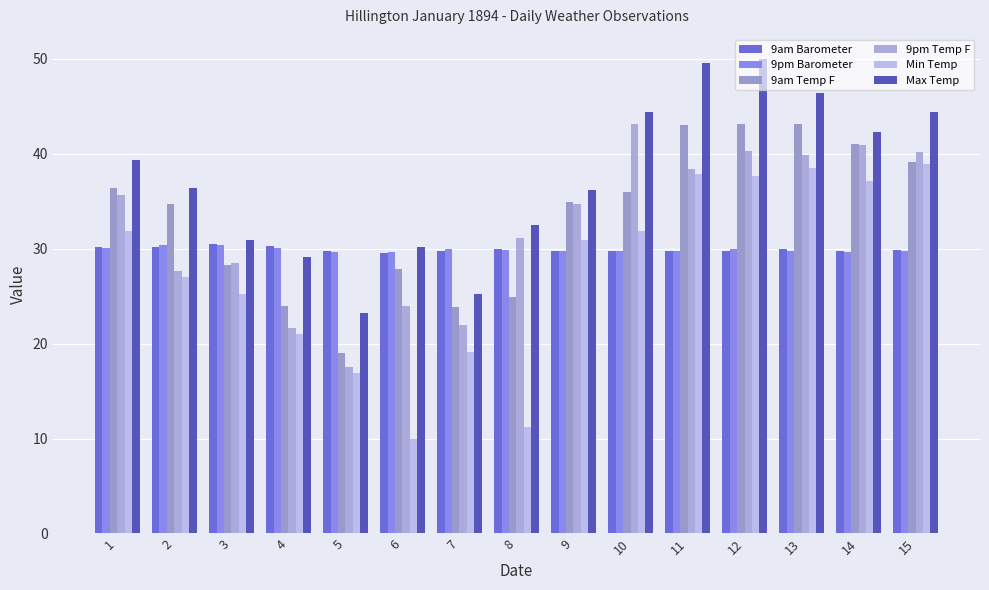

Read the Max Temp value at 10.

44.4